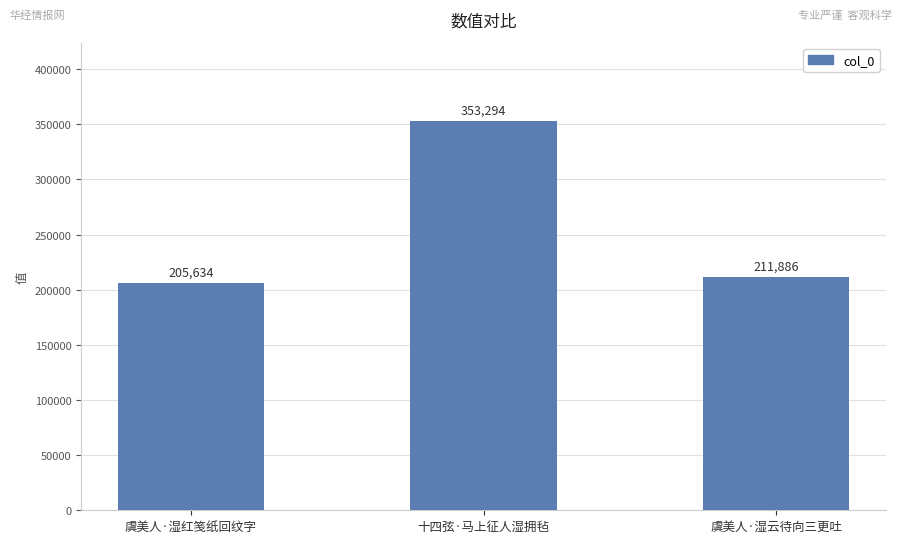

Which category has the lowest value across all series?

虞美人·湿红笺纸回纹字